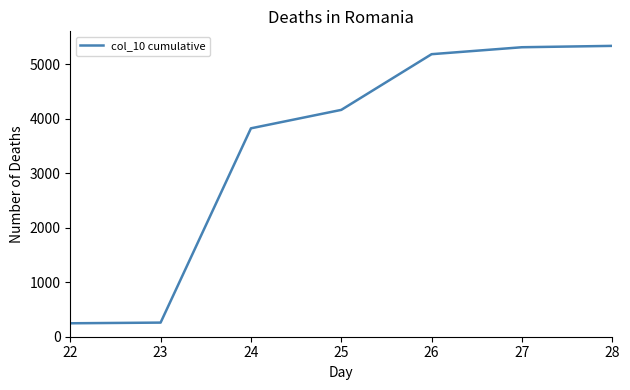

What is the smallest value displayed?

246.5